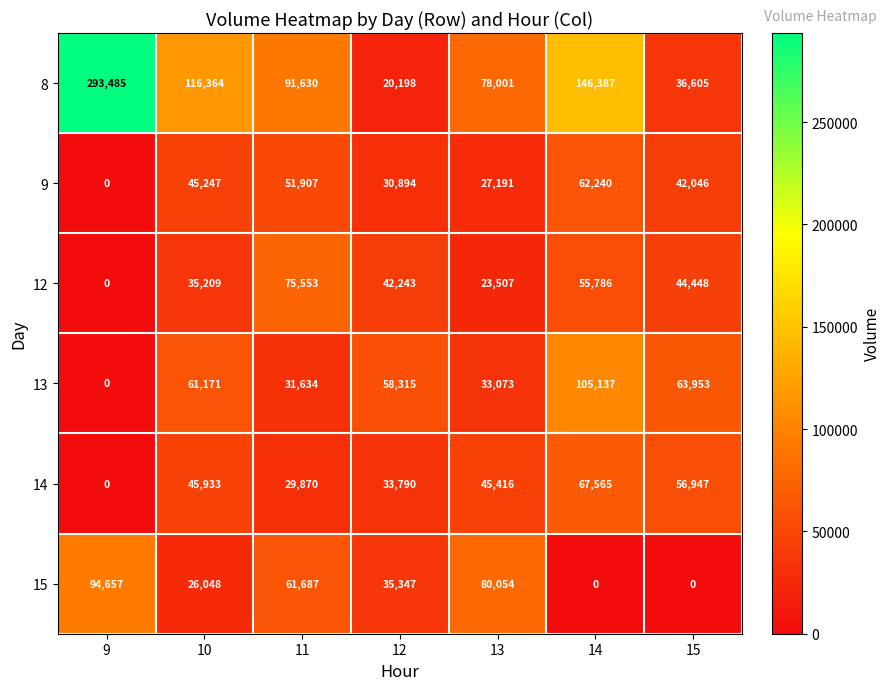

At which label does 14 reach its minimum?

9